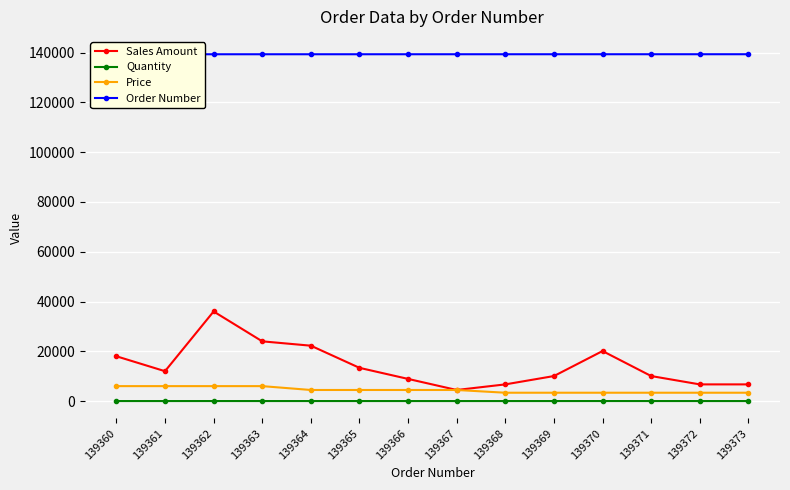

Between 139368 and 139369, which series saw the biggest shift?

Sales Amount